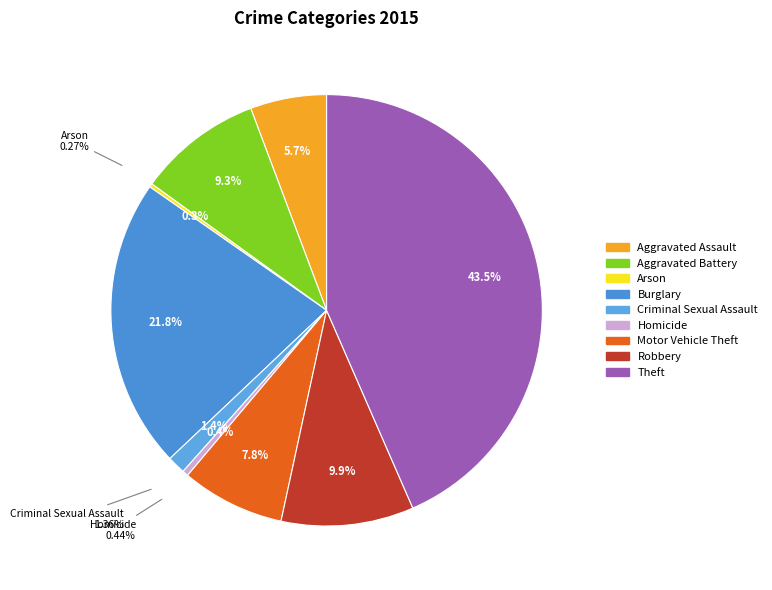

True or false: Theft accounts for 55% of the total.

False